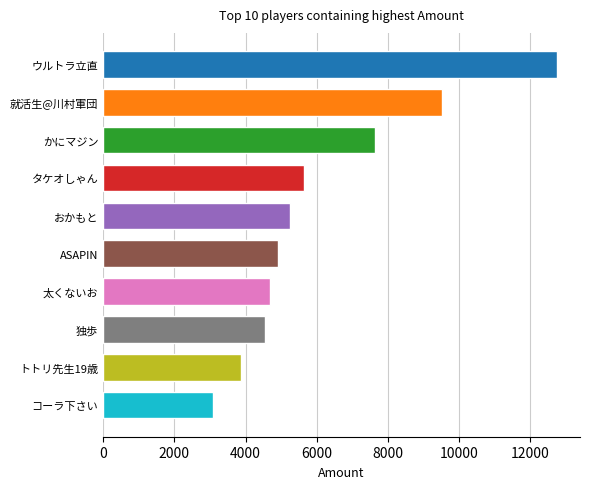

Which has a higher value, トトリ先生19歳 or 太くないお?

太くないお